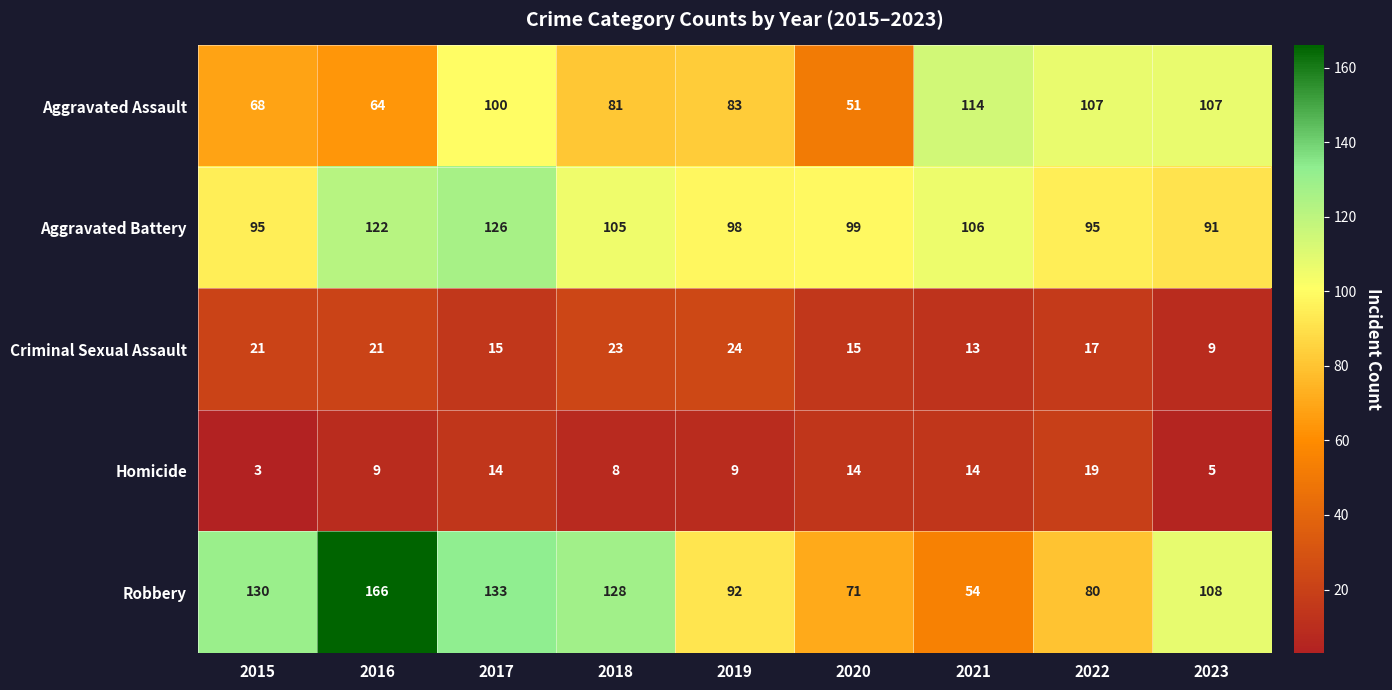

Count the number of data series in this chart.

5